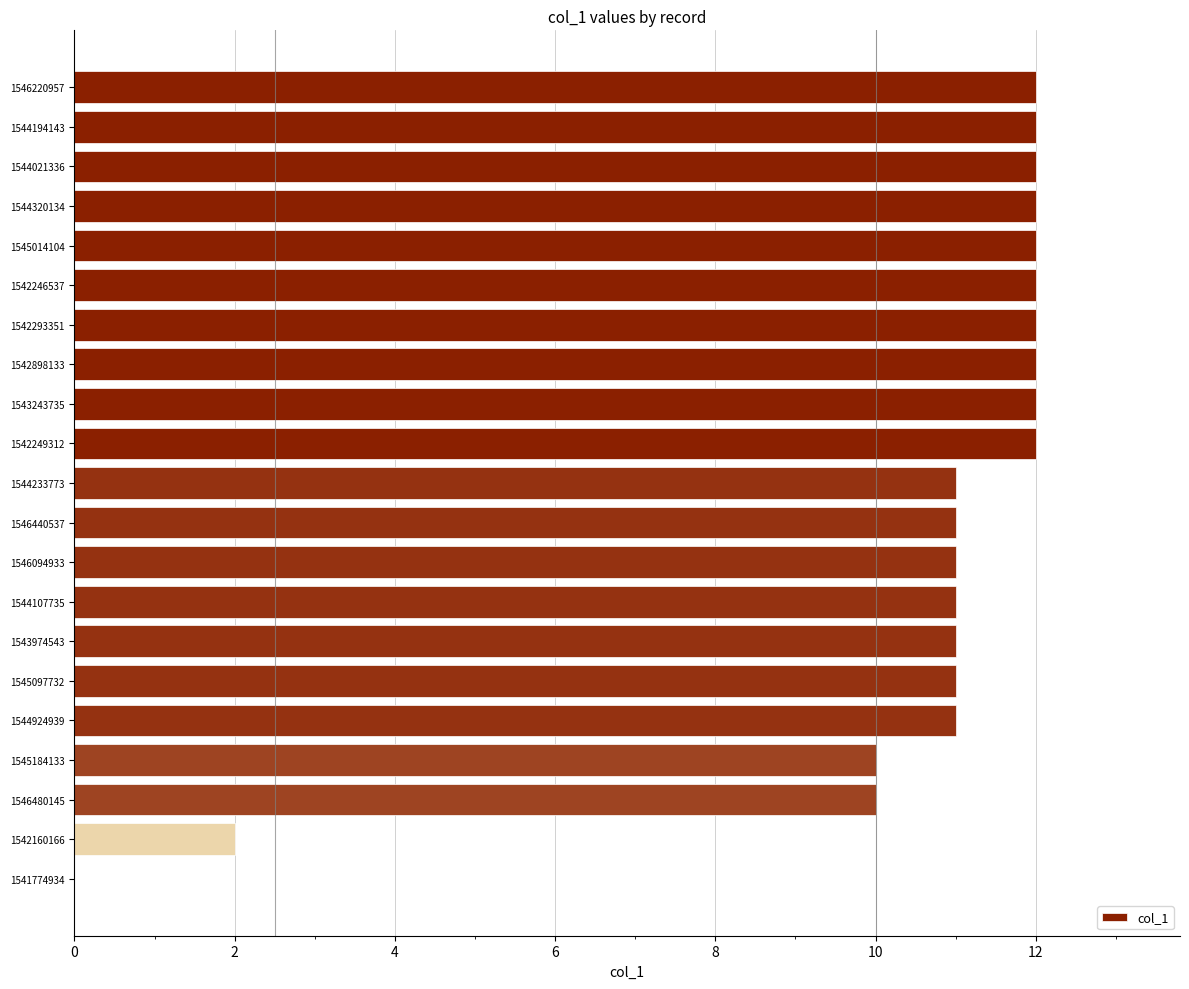

What is the greatest value displayed?

12